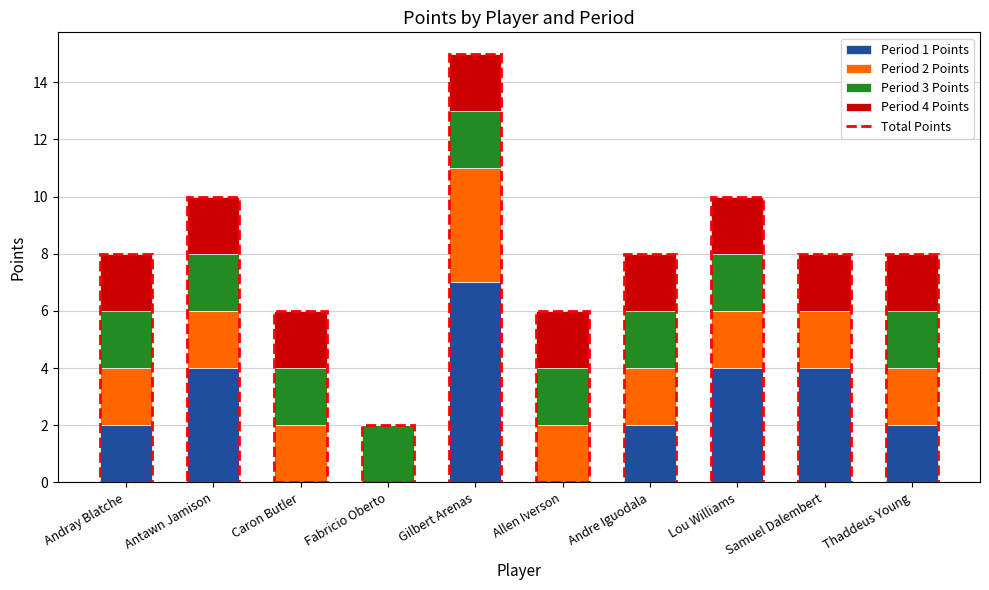

How many data points does each series have?

10